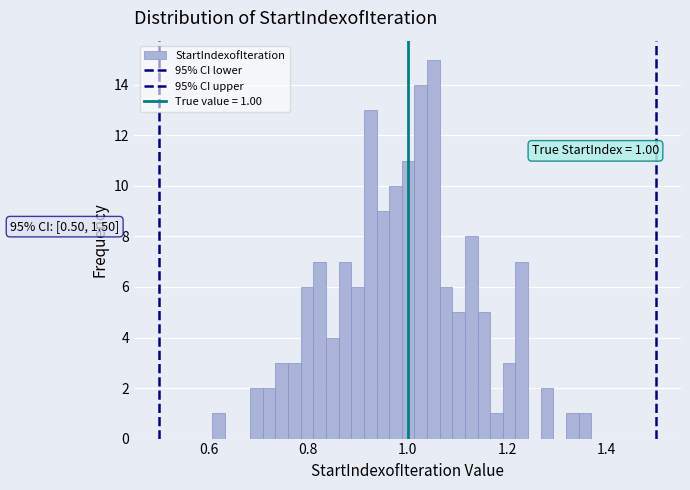

Read against the x-axis, roughly where is the centre of the tallest bar?

1.06